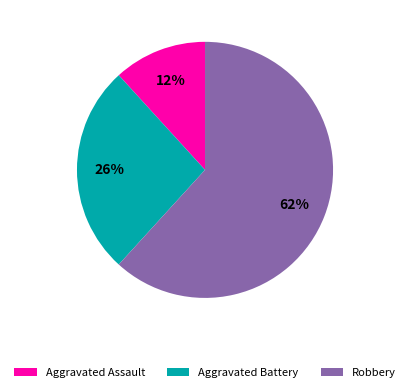

Count the number of slices in the pie.

3